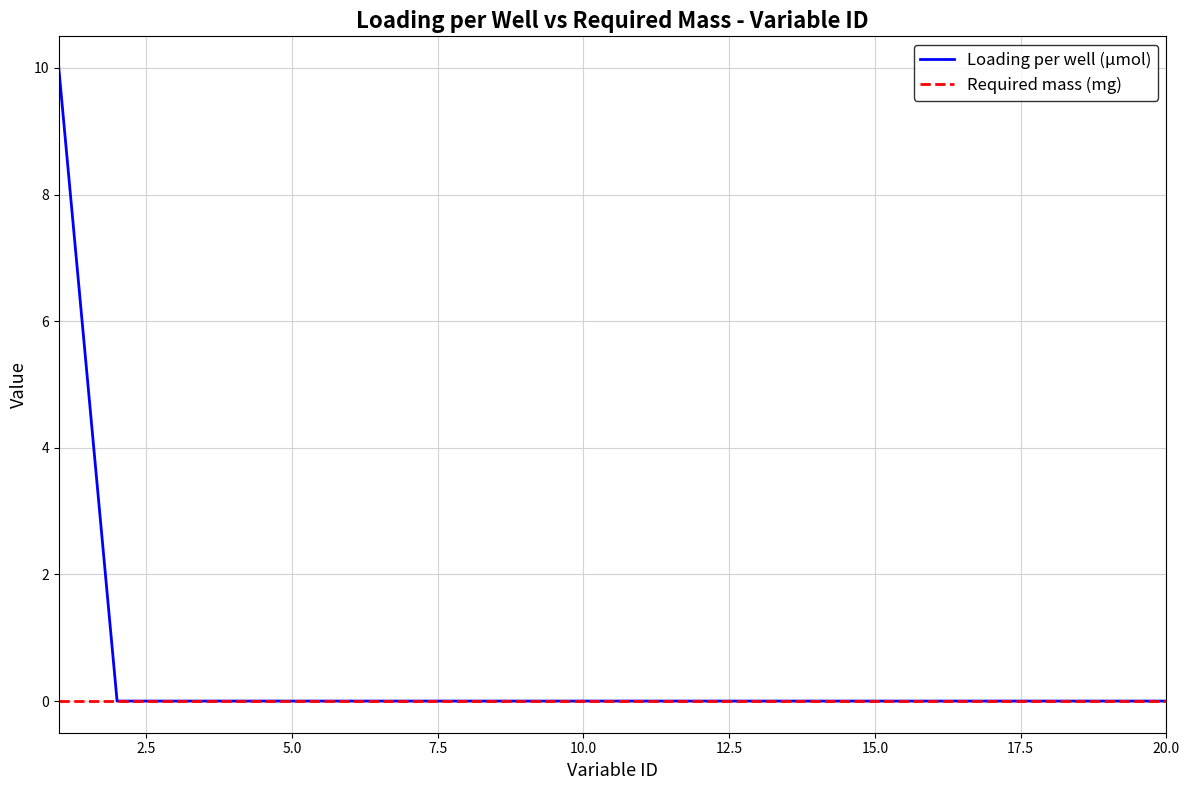

Which series has the widest spread of values?

Loading per well (µmol)